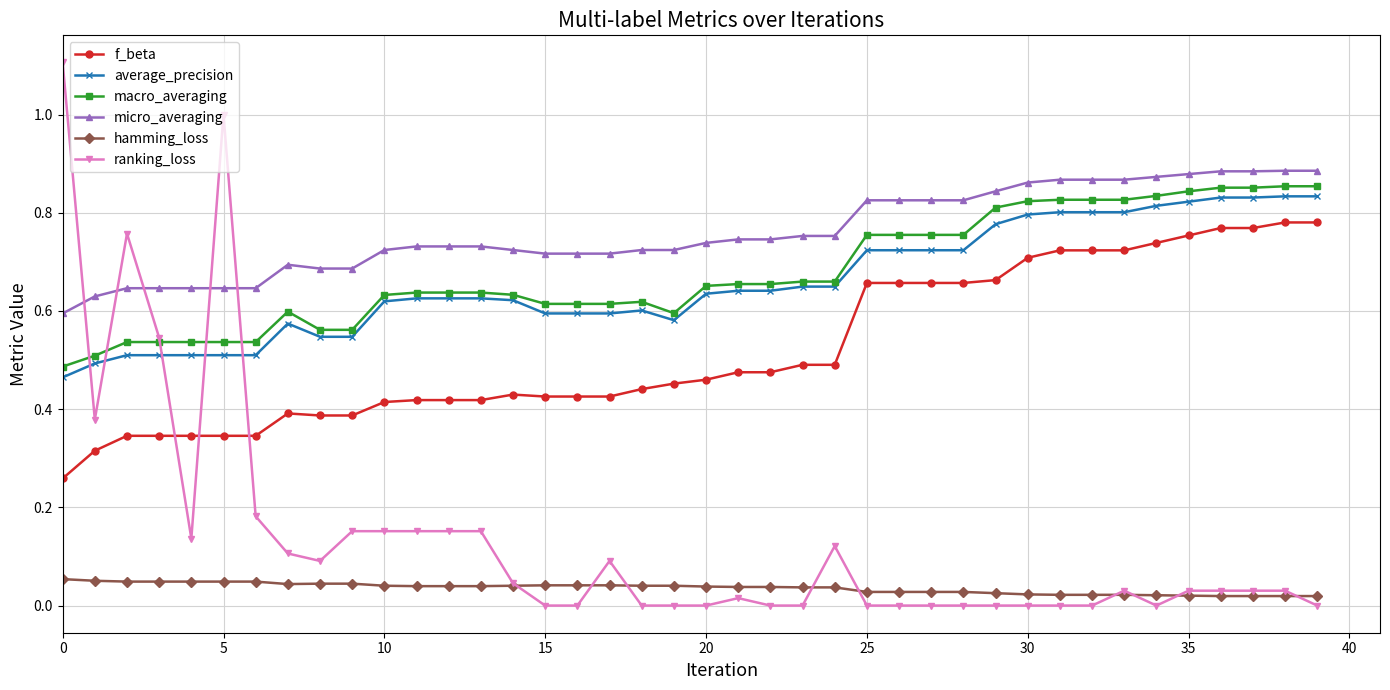

What is the maximum value shown in the chart?

1.1